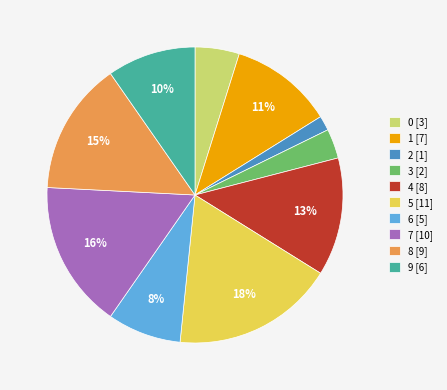

Is it true that 8 is 28% of the pie?

False